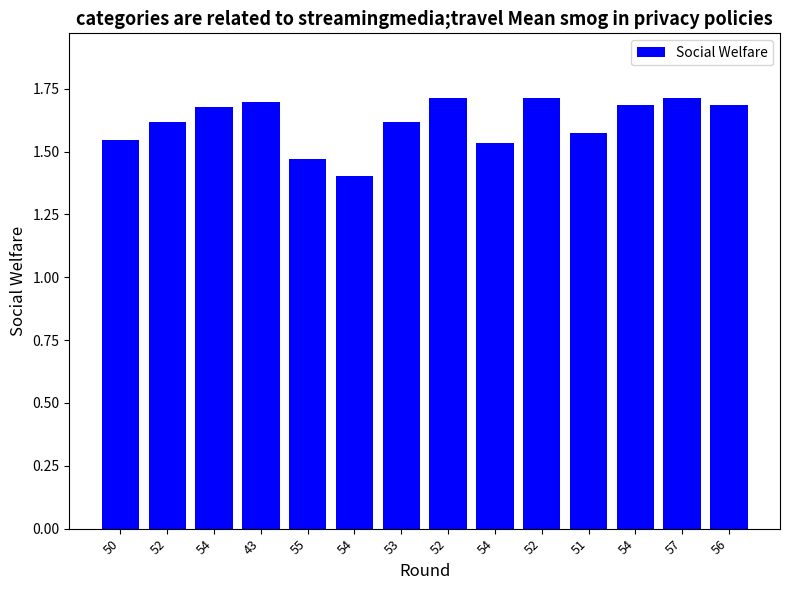

What is the greatest value displayed?

1.7